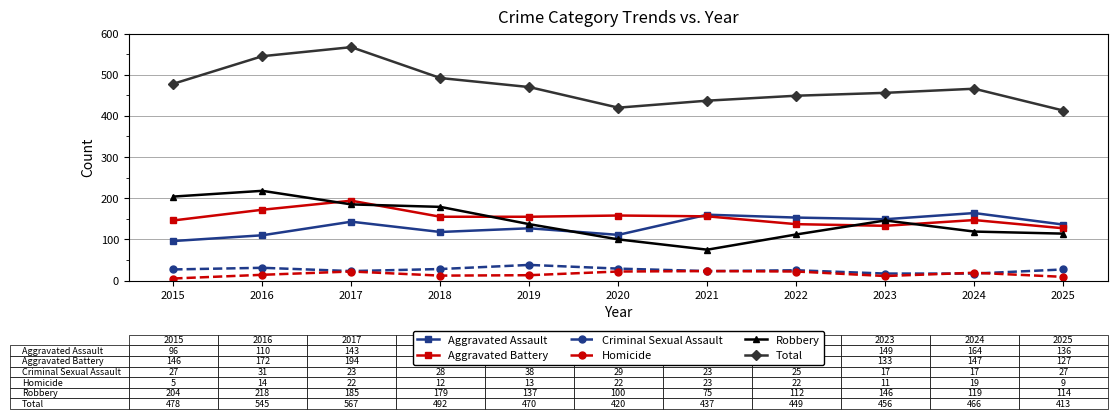

True or false: Homicide and Aggravated Battery intersect in this chart.

False